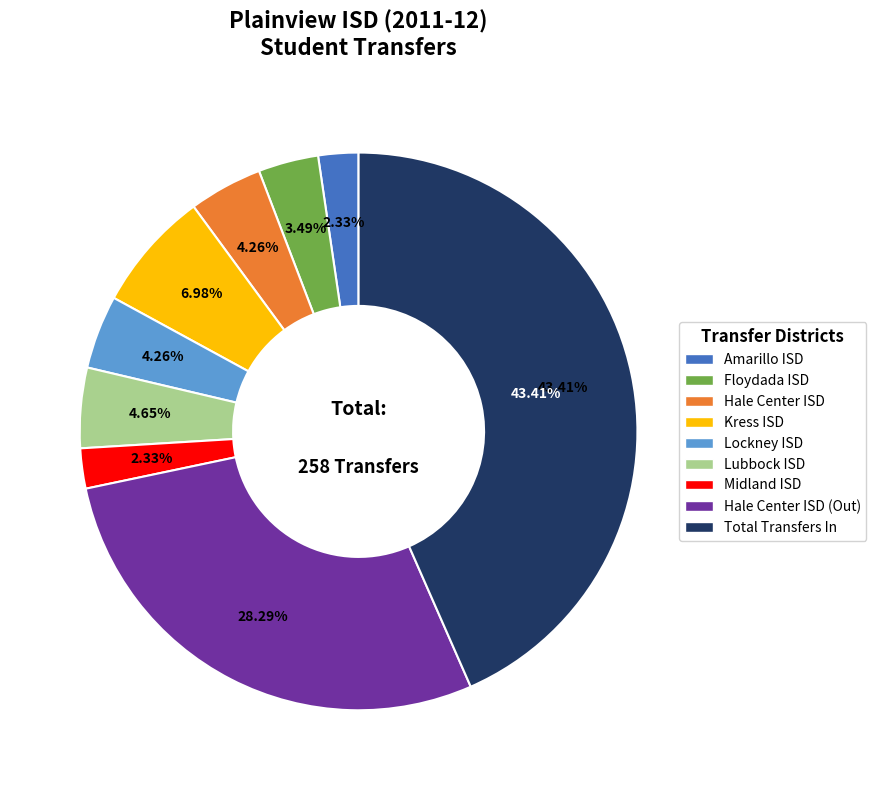

What percentage do Amarillo ISD and Hale Center ISD together represent?

6.6%